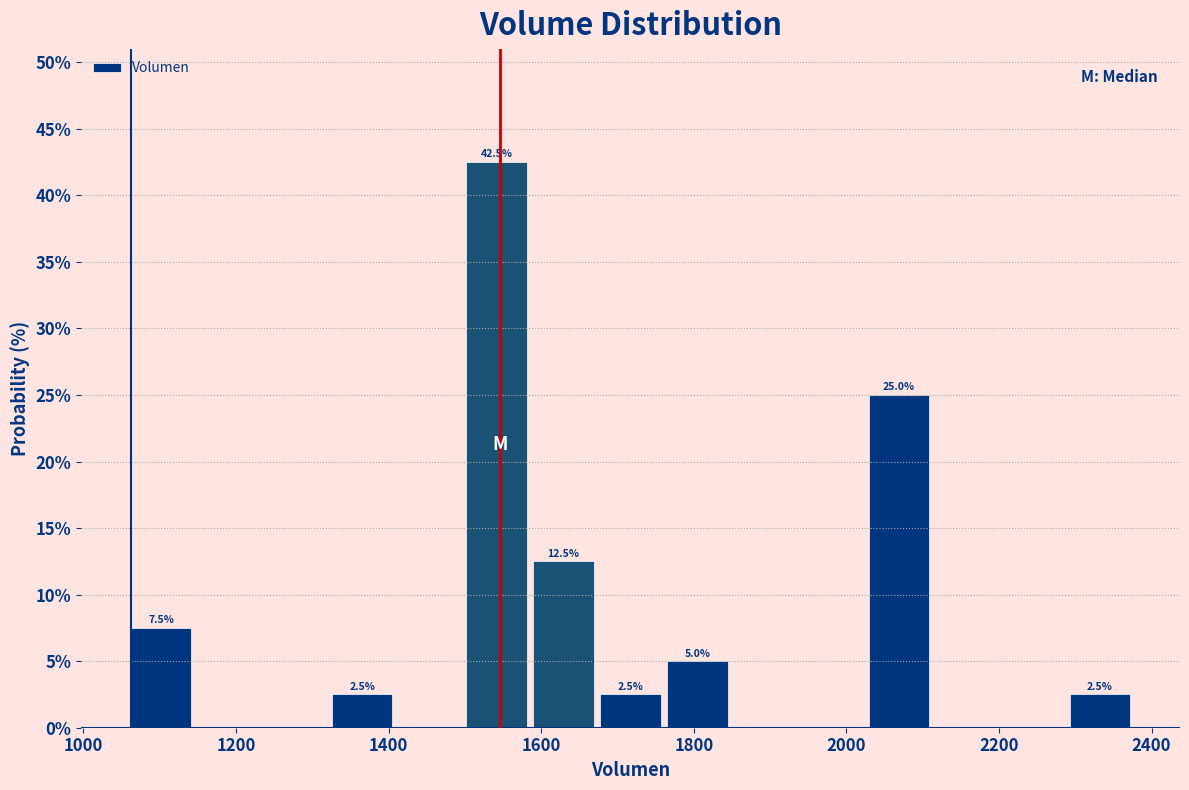

Which range on the x-axis has the tallest bar?

1500 to 1580